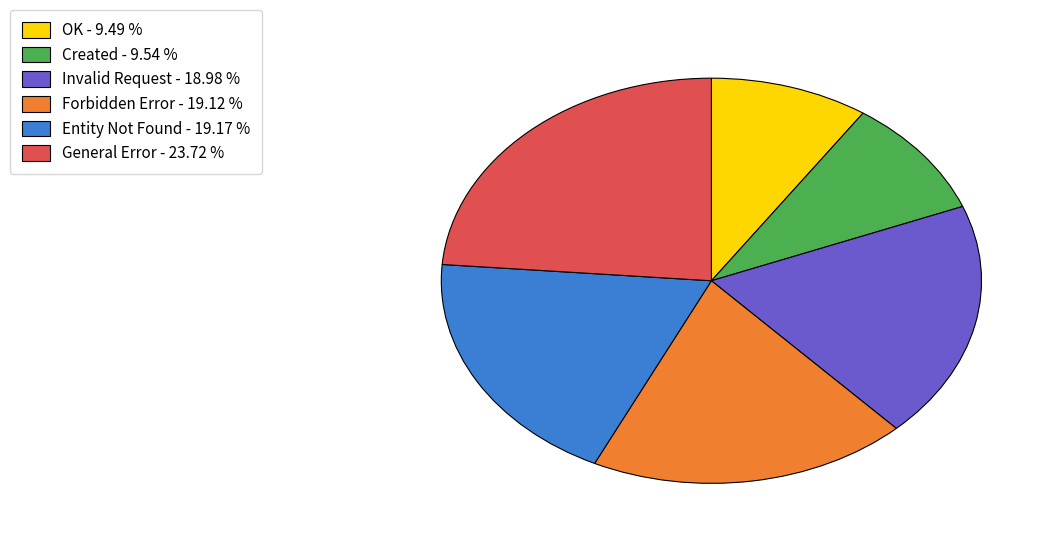

Approximately how many times larger is the value at Forbidden Error - 19.12 % compared to Created - 9.54 %?

2.0